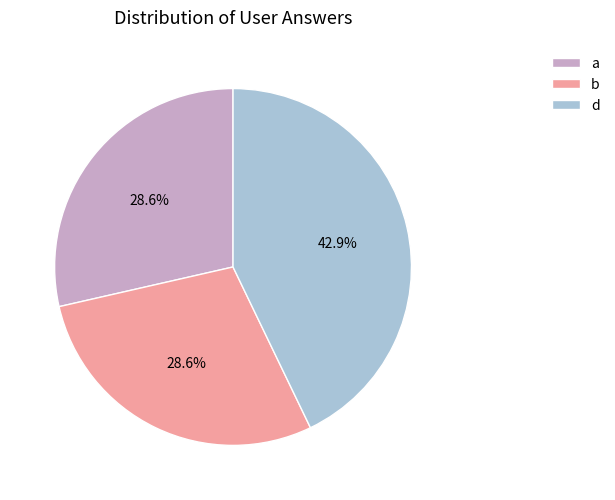

What percentage is NOT represented by b?

71.4%